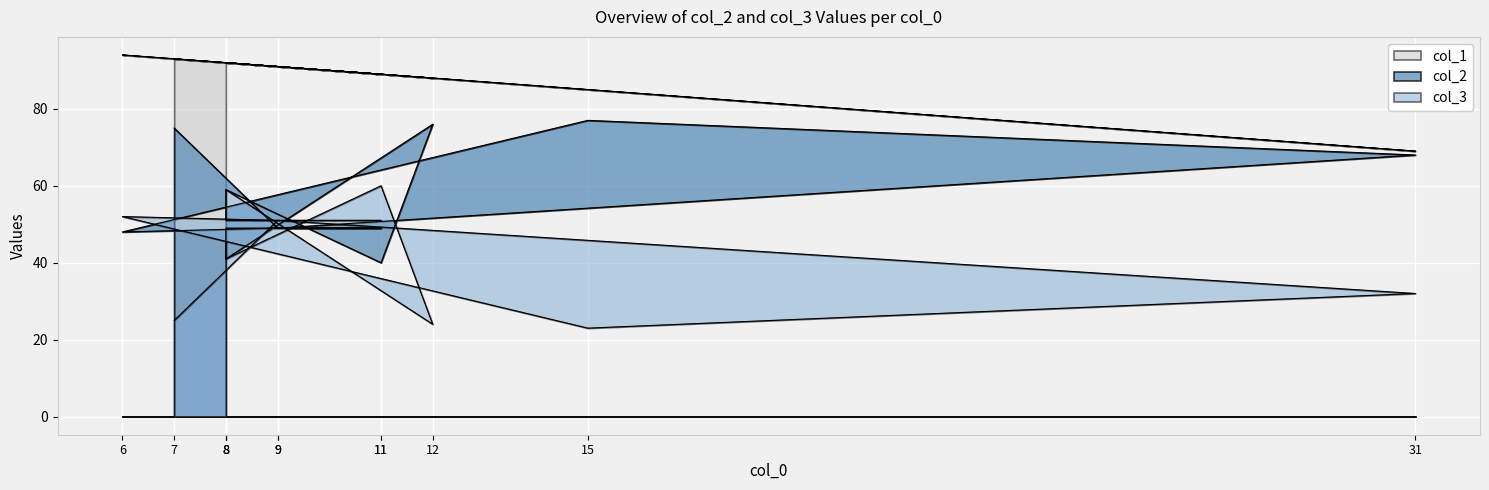

What is the sum of all col_1 values?

1065